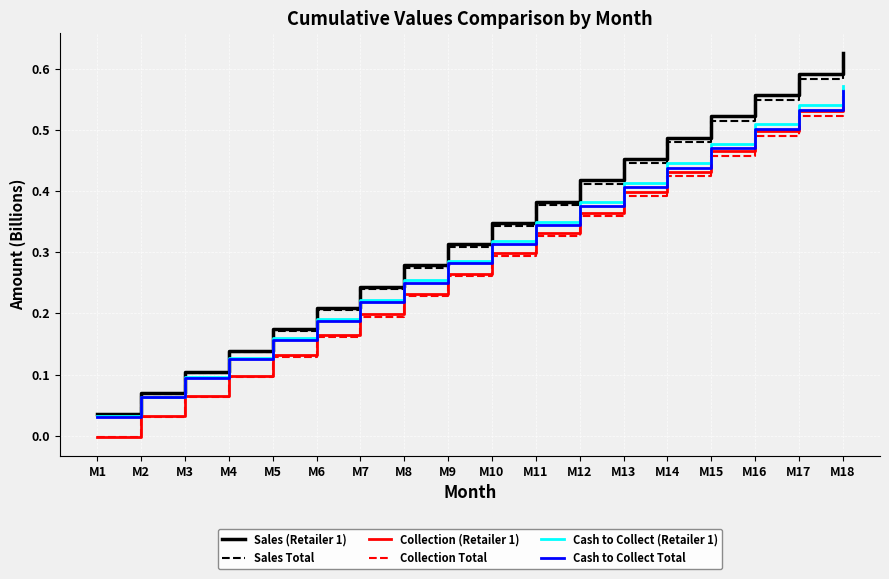

True or false: Sales (Retailer 1) and Collection Total cross at least once.

False